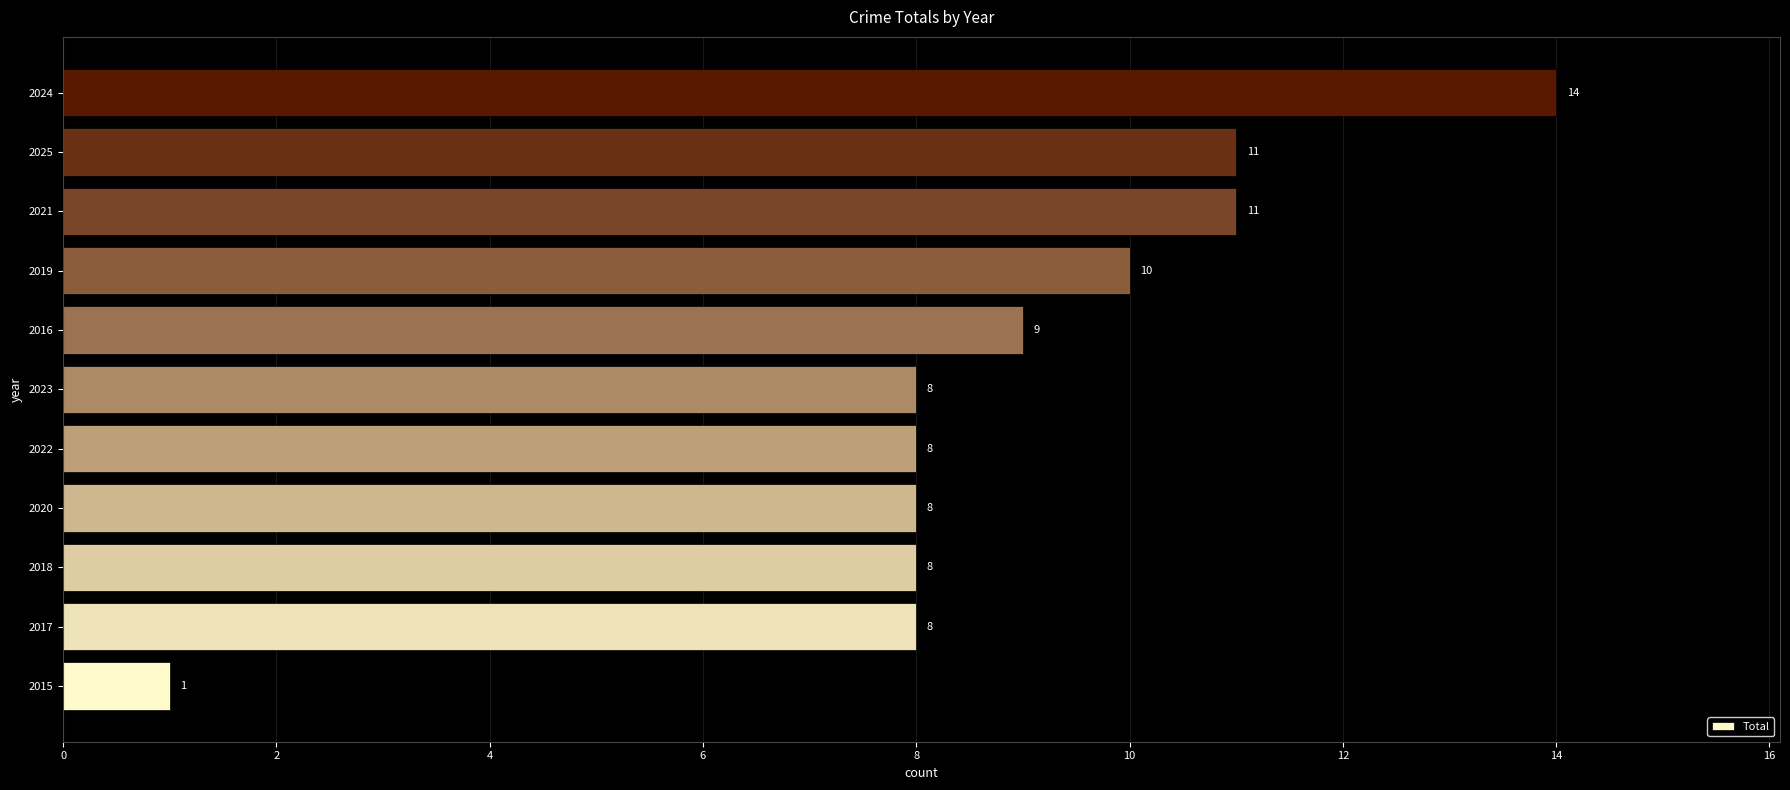

Which has a higher value, 2020 or 2021?

2021